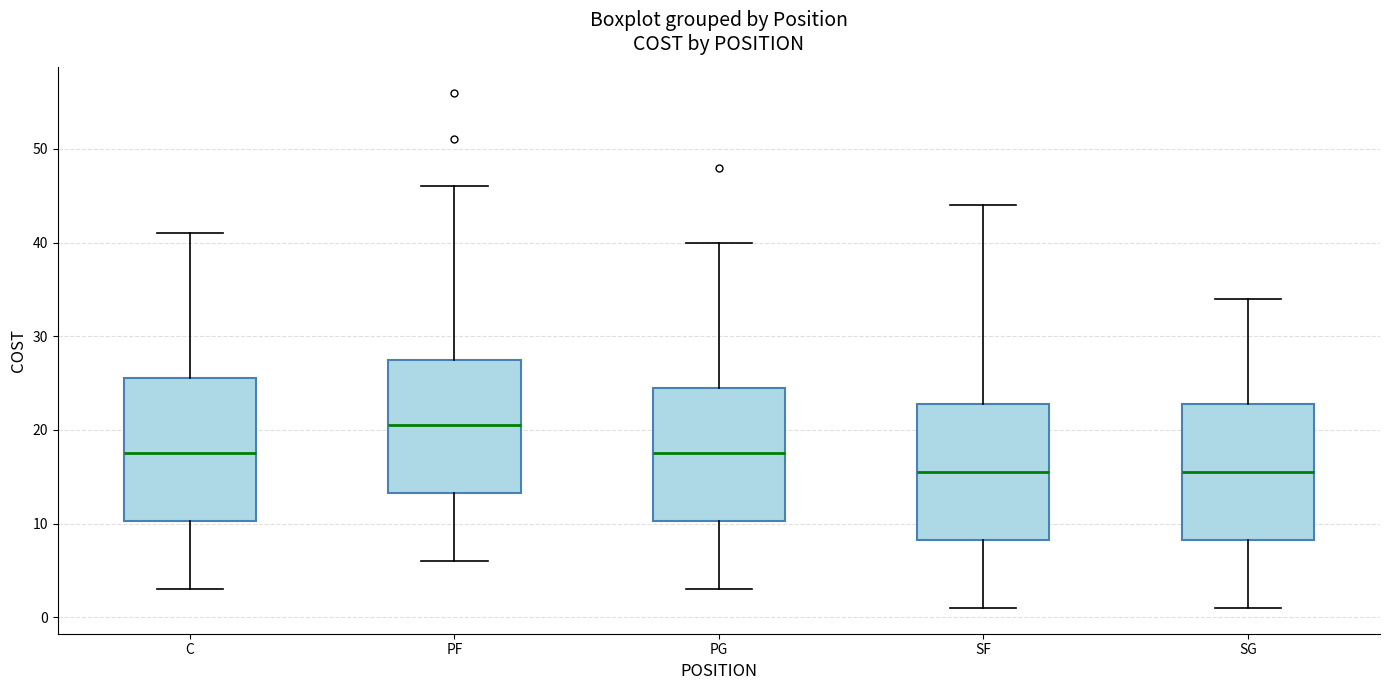

Reading left to right, read every box against the y-axis: the position of its median line, the range the box covers, and the ends of its whiskers. The values are not printed on the chart, so give them approximately, as read against the axis.

C: median 18, box 10 to 26, whiskers 3 to 41
PF: median 21, box 13 to 28, whiskers 6 to 46
PG: median 18, box 10 to 25, whiskers 3 to 40
SF: median 16, box 8 to 23, whiskers 1 to 44
SG: median 16, box 8 to 23, whiskers 1 to 34